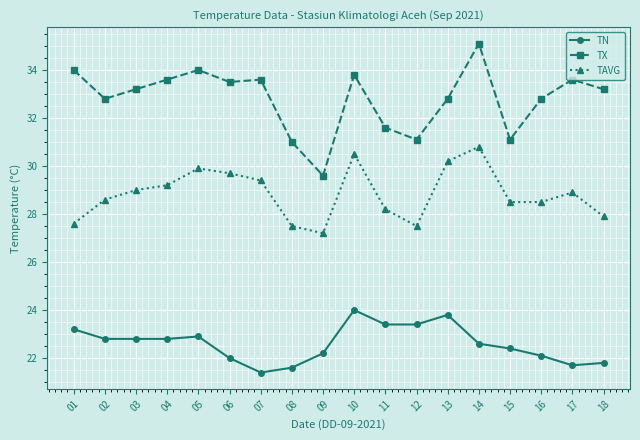

What is the value of the TN point at the 2nd from the left?

22.8